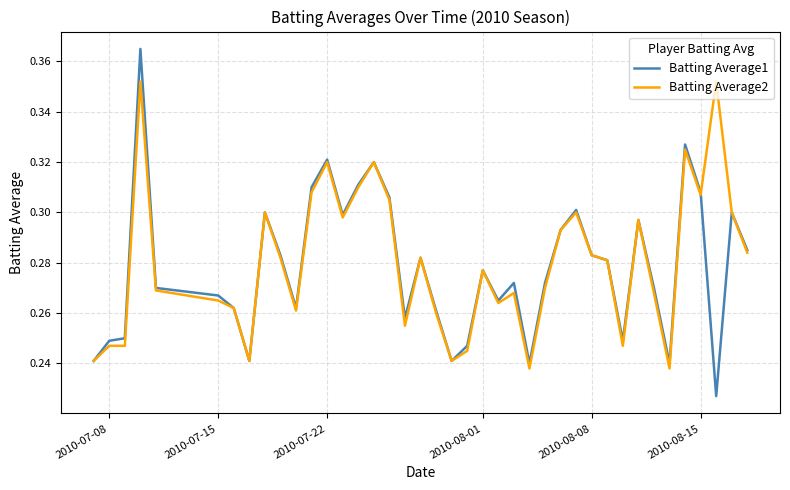

Which series has the largest range (max minus min)?

Batting Average1